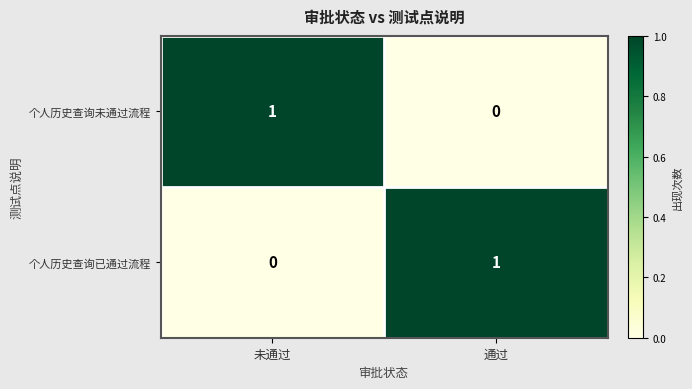

At 通过, list the series in order from smallest to largest.

个人历史查询未通过流程, 个人历史查询已通过流程